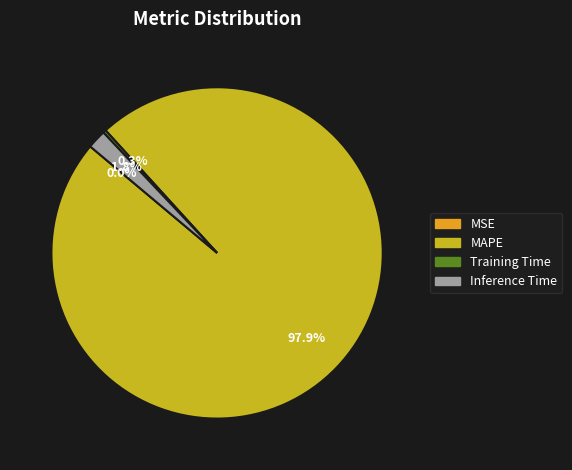

To the nearest percent, what percentage of the pie is MAPE?

98%